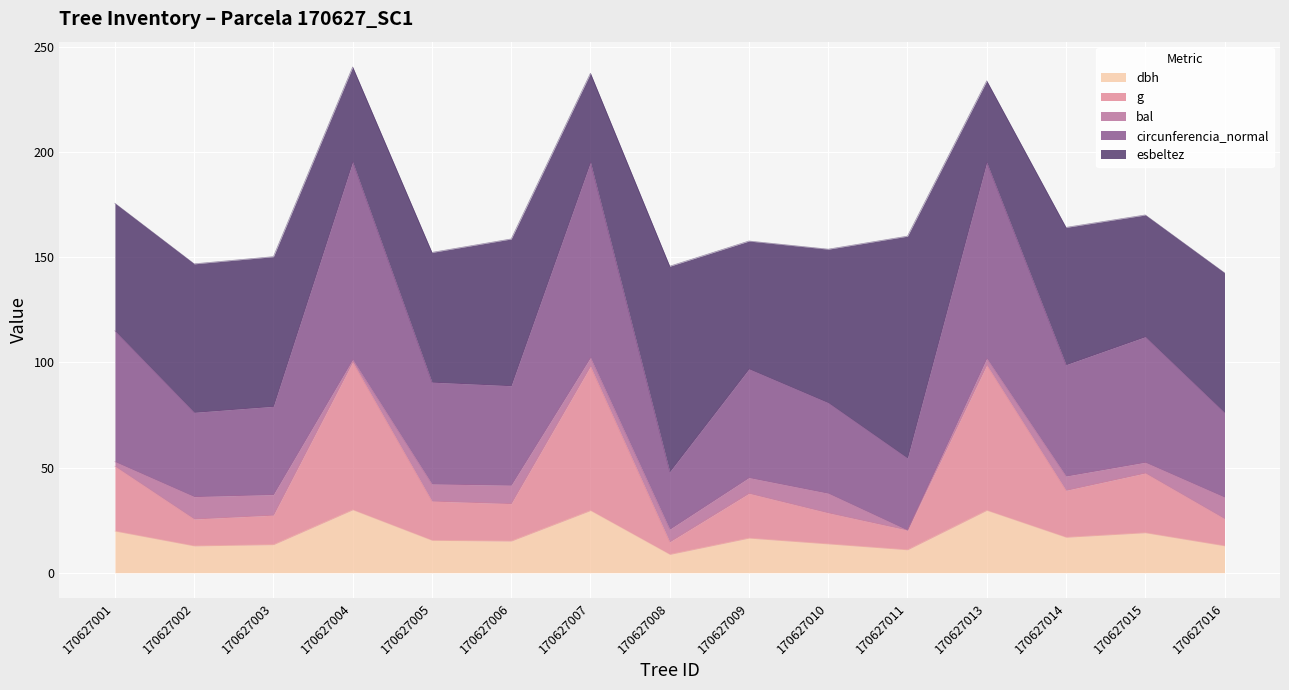

True or false: dbh and circunferencia_normal cross at least once.

False